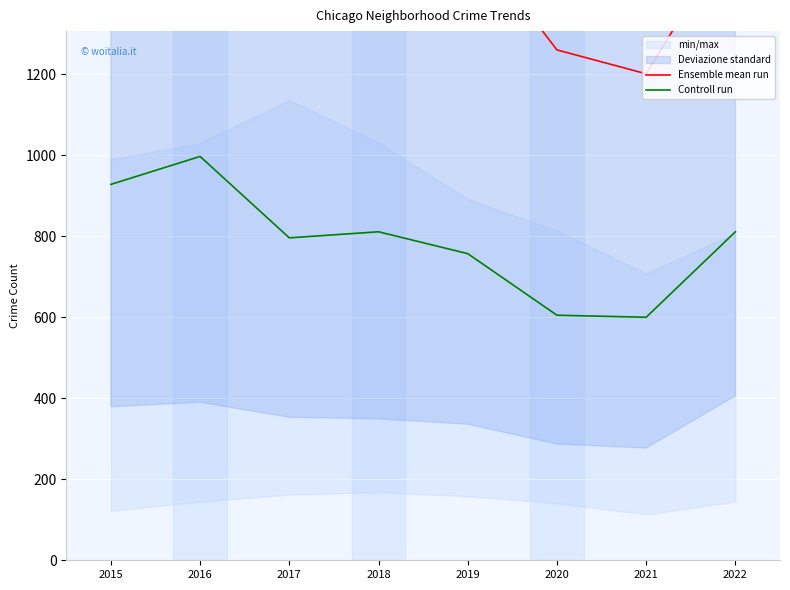

What is the value of the Controll run point at the 4th from the left?

811